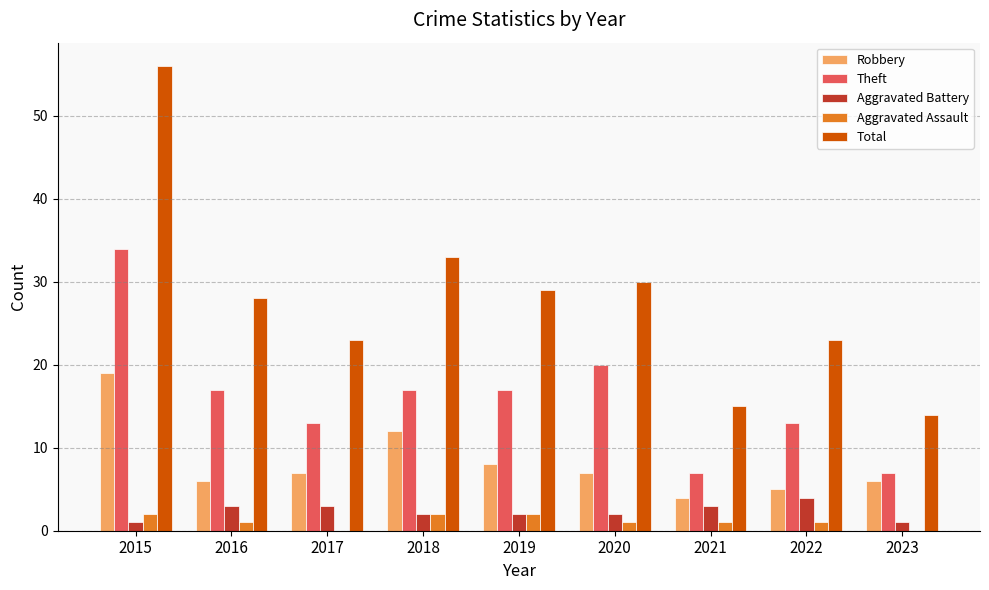

Which series has the largest total across all categories?

Total